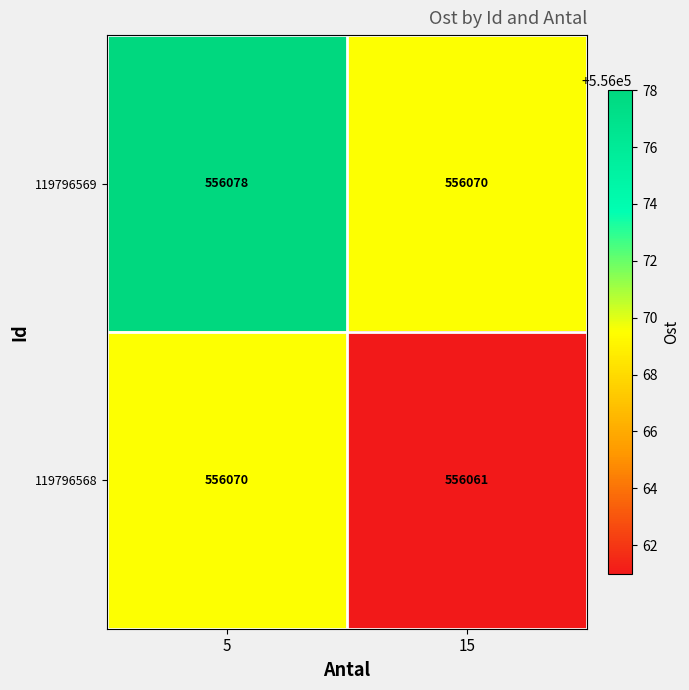

What is the approximate value of 119796568 at 5?

556070